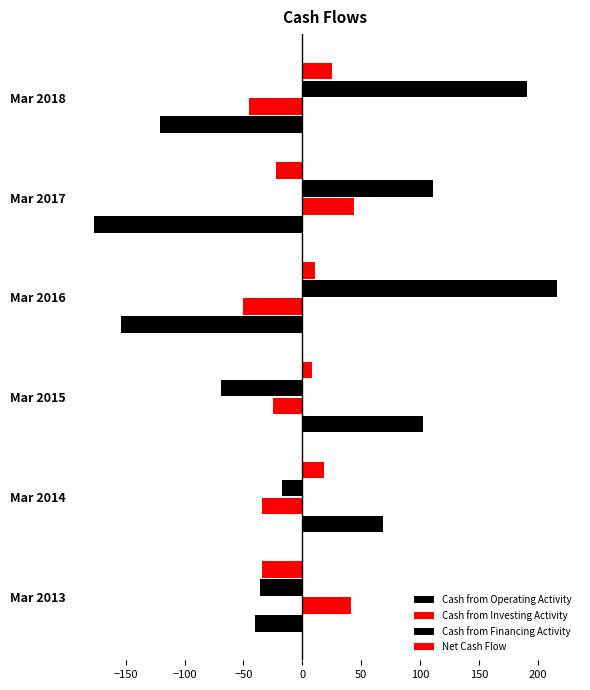

Which series has the largest total across all categories?

Cash from Financing Activity